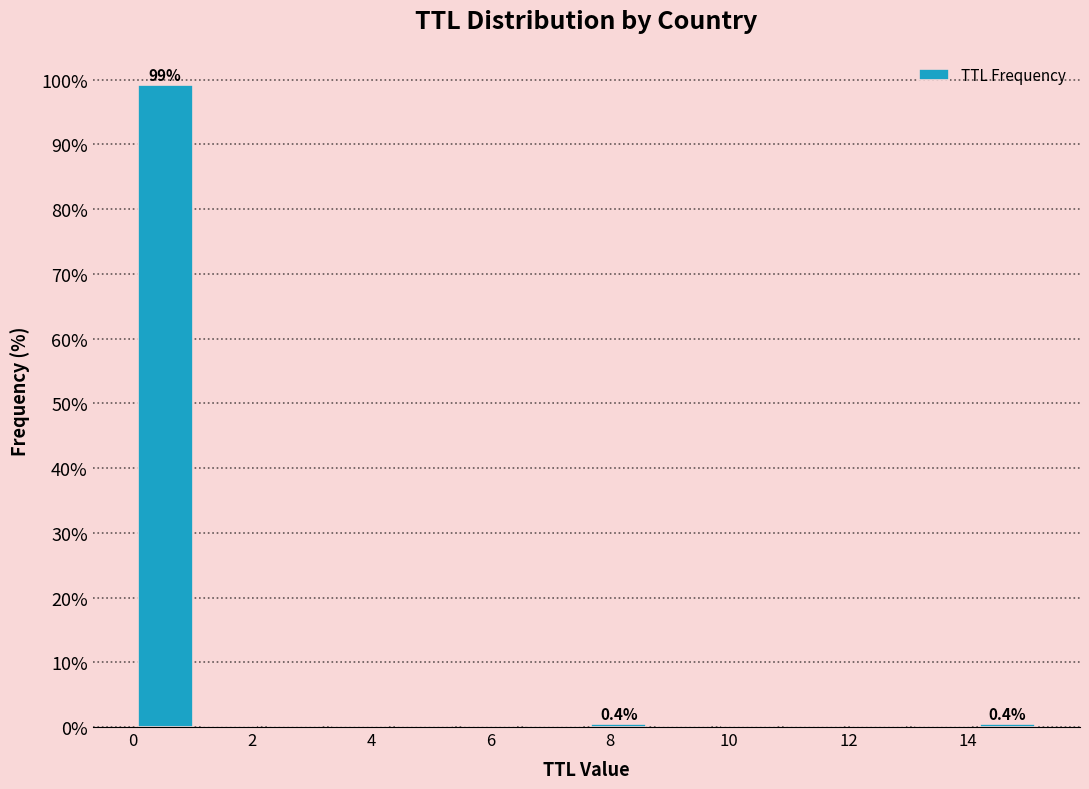

Over which range of the x-axis is the bar tallest?

0.0 to 1.0